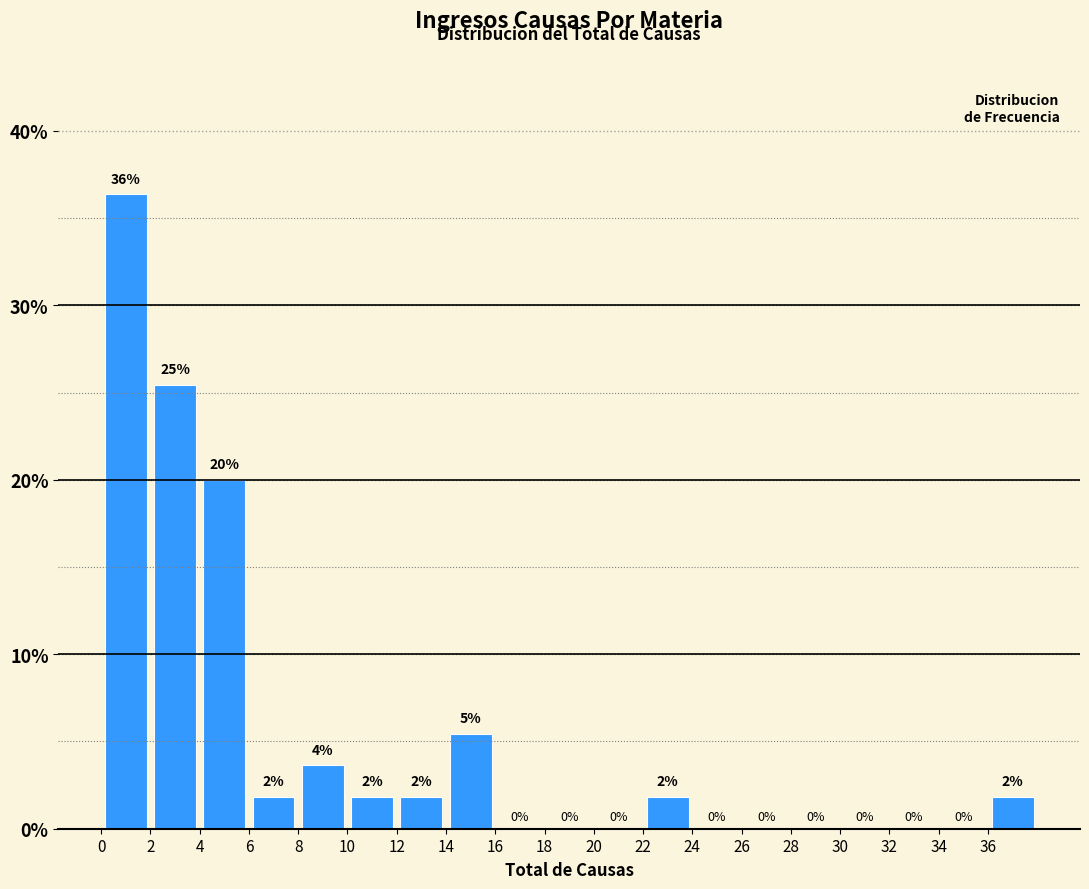

Which range on the x-axis has the tallest bar?

0 to 2